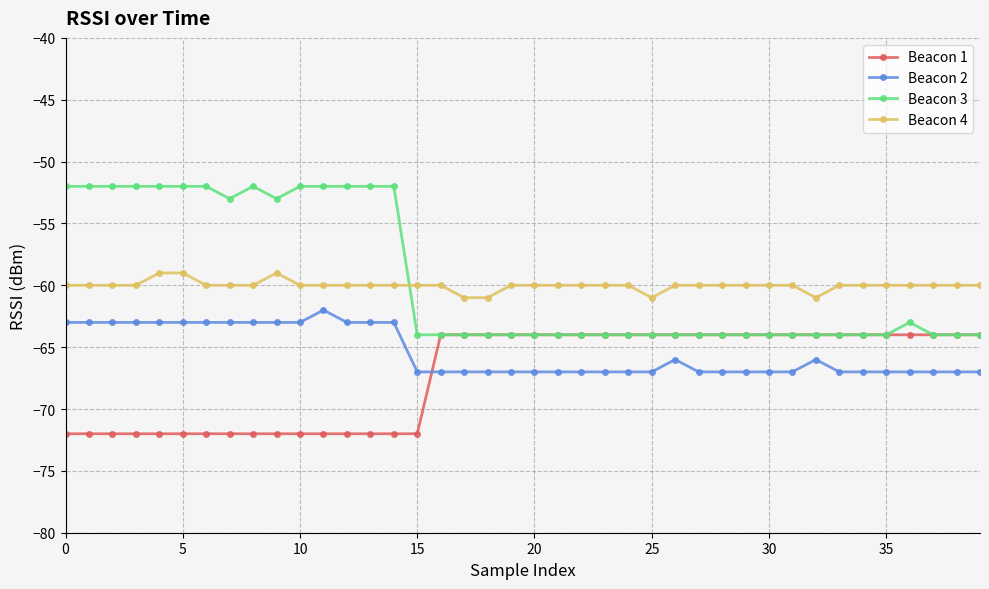

What is the maximum value shown in the chart?

-52